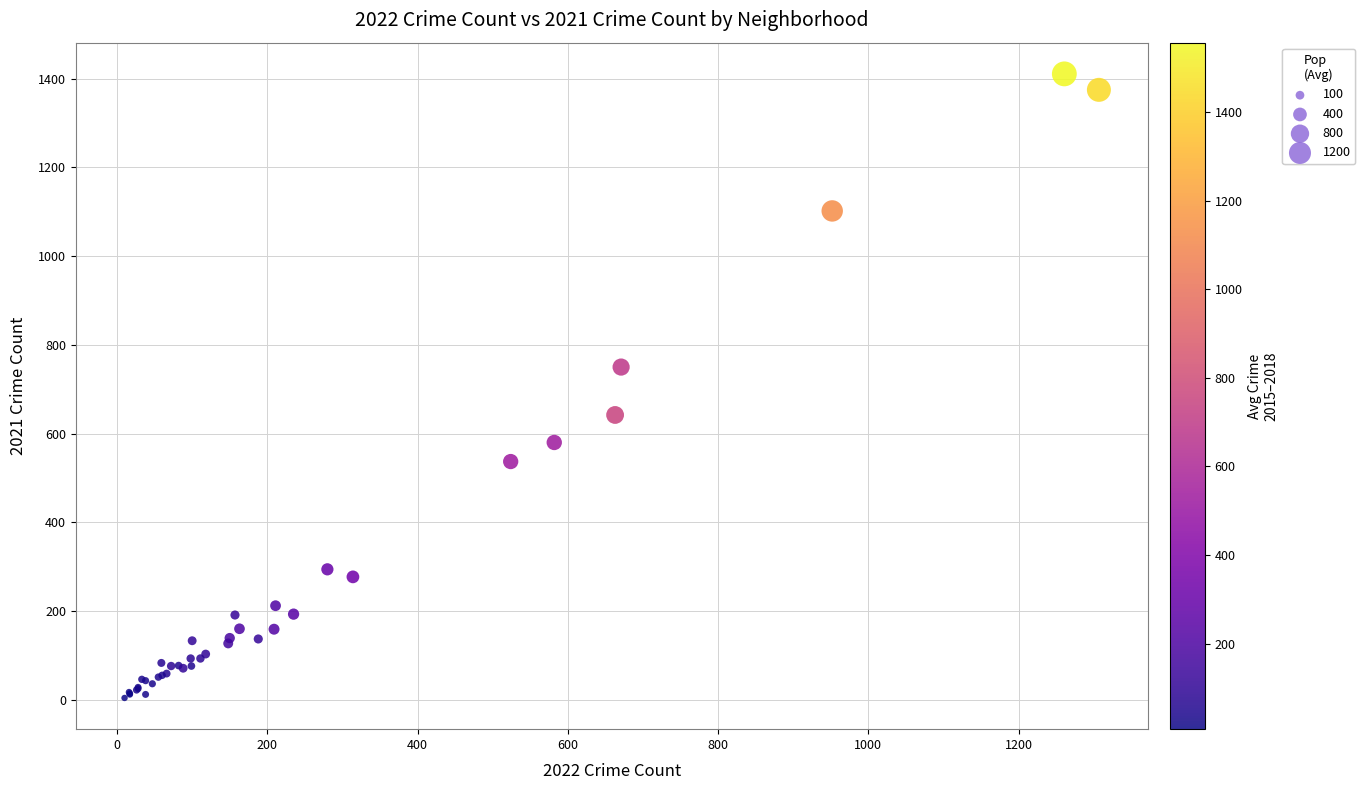

What Y value in the scatter plot is closest to 707?

750